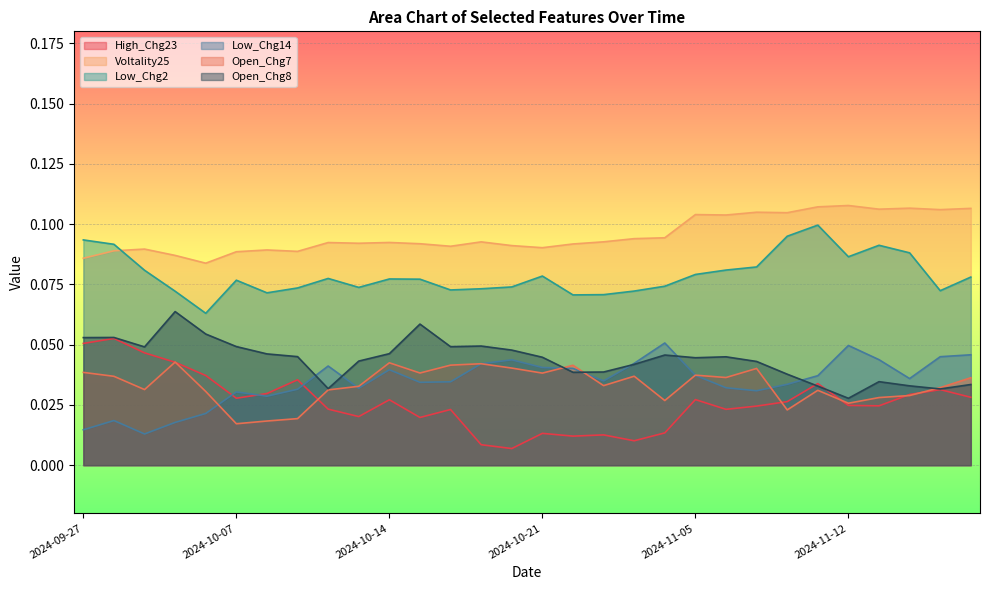

Is it true that Voltality25 equals 0.1 at 2024-11-11?

False